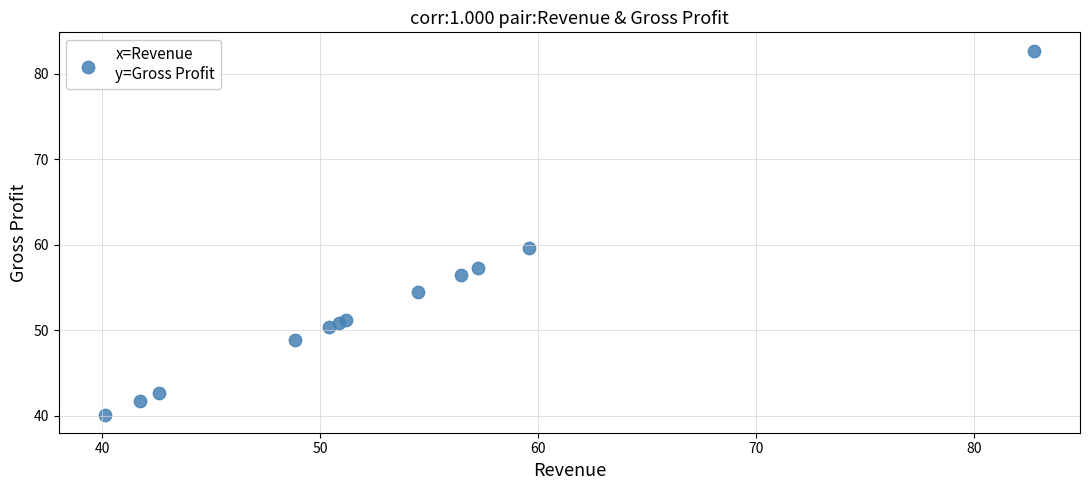

What Y value in the scatter plot is closest to 61?

59.6